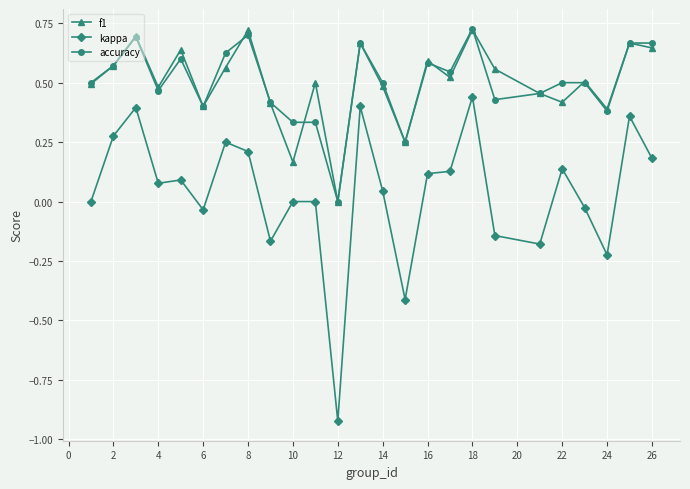

Which series has the widest spread of values?

kappa